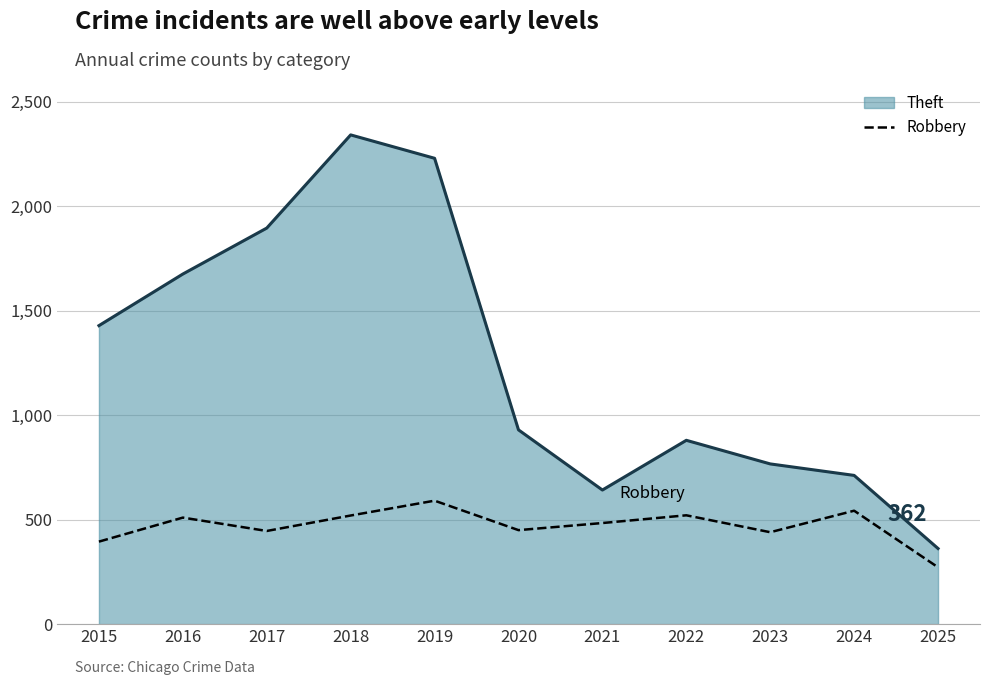

The value of Theft at 2019 is 1117. True or false?

False